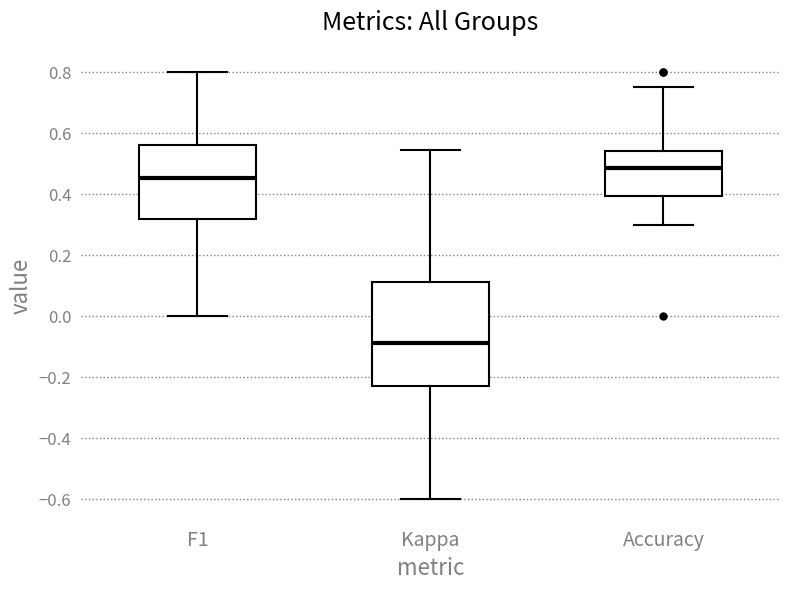

Which box is the tallest, from its lower edge to its upper edge?

Kappa